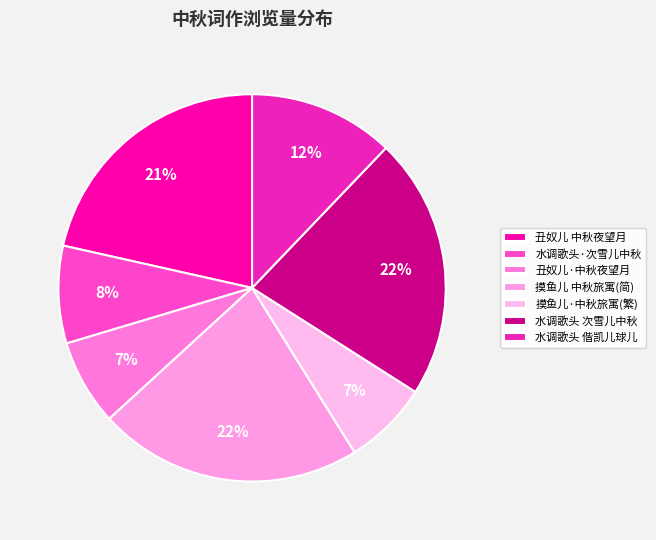

How many slices are in this pie chart?

7